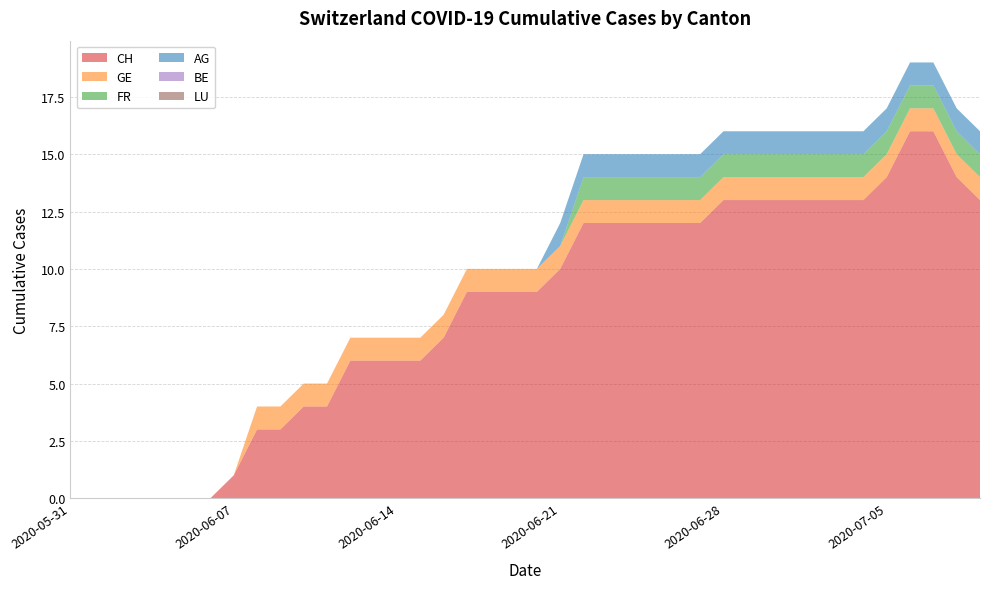

Reading right to left, extract all data points from this chart.

CH: 13	14	16	16	14	13	13	13	13	13	13	13	12	12	12	12	12	12	10	9	9	9	9	7	6	6	6	6	4	4	3	3	1	0	0	0	0	0	0	0
GE: 1	1	1	1	1	1	1	1	1	1	1	1	1	1	1	1	1	1	1	1	1	1	1	1	1	1	1	1	1	1	1	1	0	0	0	0	0	0	0	0
FR: 1	1	1	1	1	1	1	1	1	1	1	1	1	1	1	1	1	1	0	0	0	0	0	0	0	0	0	0	0	0	0	0	0	0	0	0	0	0	0	0
AG: 1	1	1	1	1	1	1	1	1	1	1	1	1	1	1	1	1	1	1	0	0	0	0	0	0	0	0	0	0	0	0	0	0	0	0	0	0	0	0	0
BE: 0	0	0	0	0	0	0	0	0	0	0	0	0	0	0	0	0	0	0	0	0	0	0	0	0	0	0	0	0	0	0	0	0	0	0	0	0	0	0	0
LU: 0	0	0	0	0	0	0	0	0	0	0	0	0	0	0	0	0	0	0	0	0	0	0	0	0	0	0	0	0	0	0	0	0	0	0	0	0	0	0	0